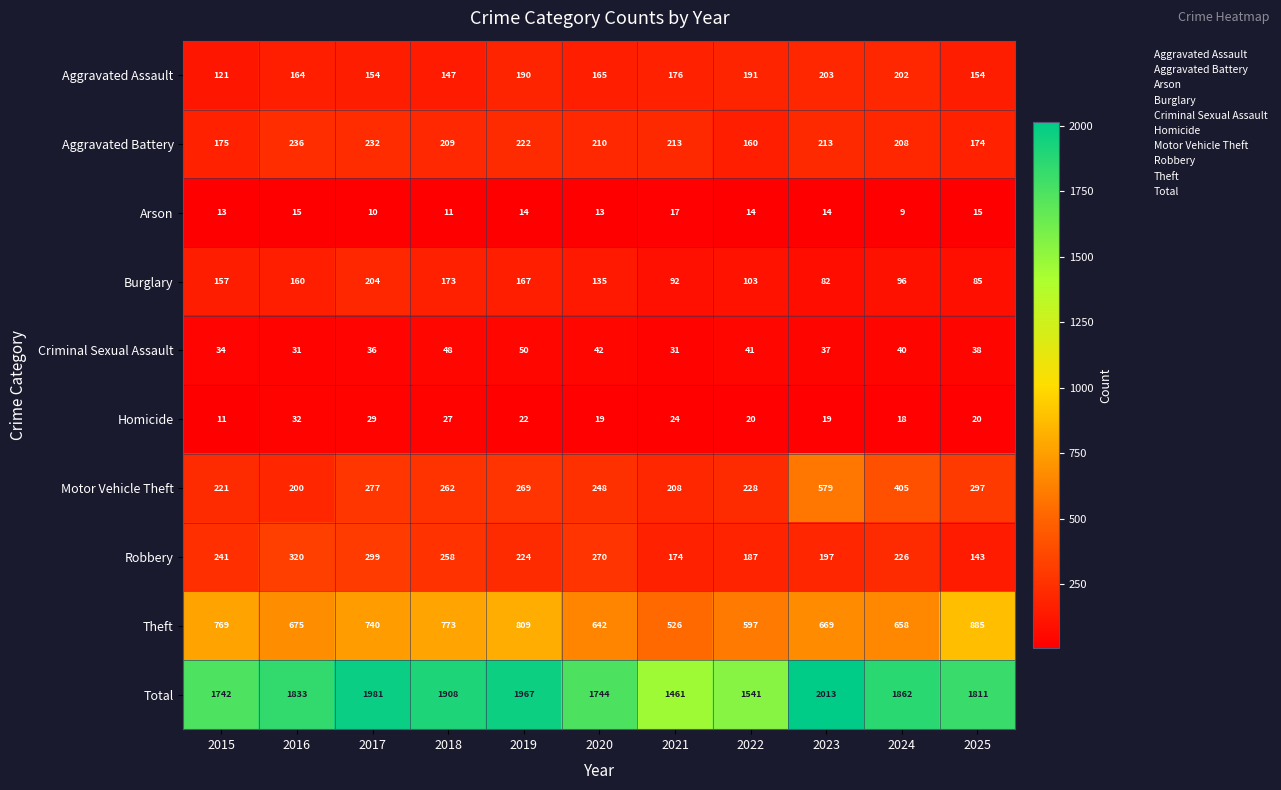

What is the difference between the second highest and minimum values in the Motor Vehicle Theft series?

205